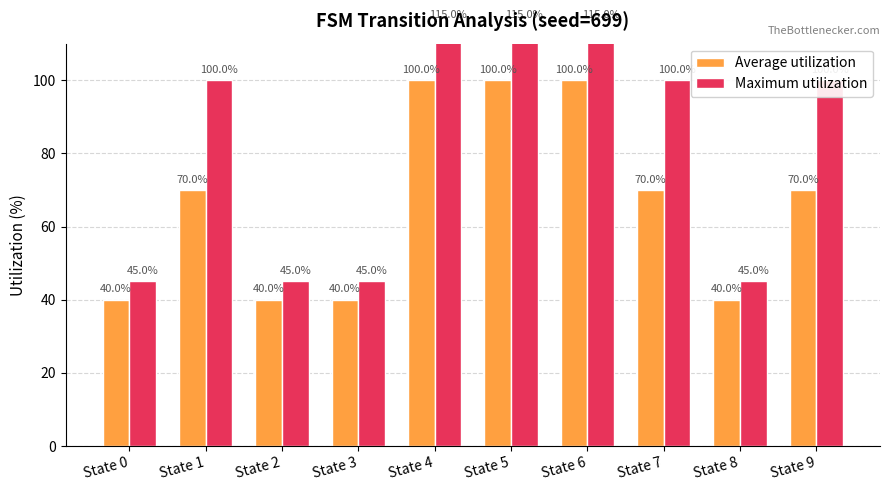

What is the difference between the maximum and minimum values in the Average utilization series?

60